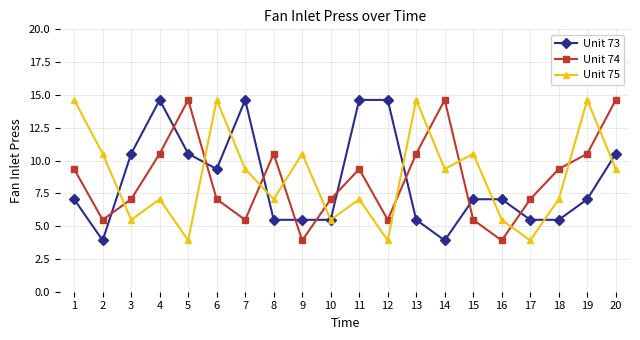

What is the sum of the Unit 73 values at 4 and 18?

20.1